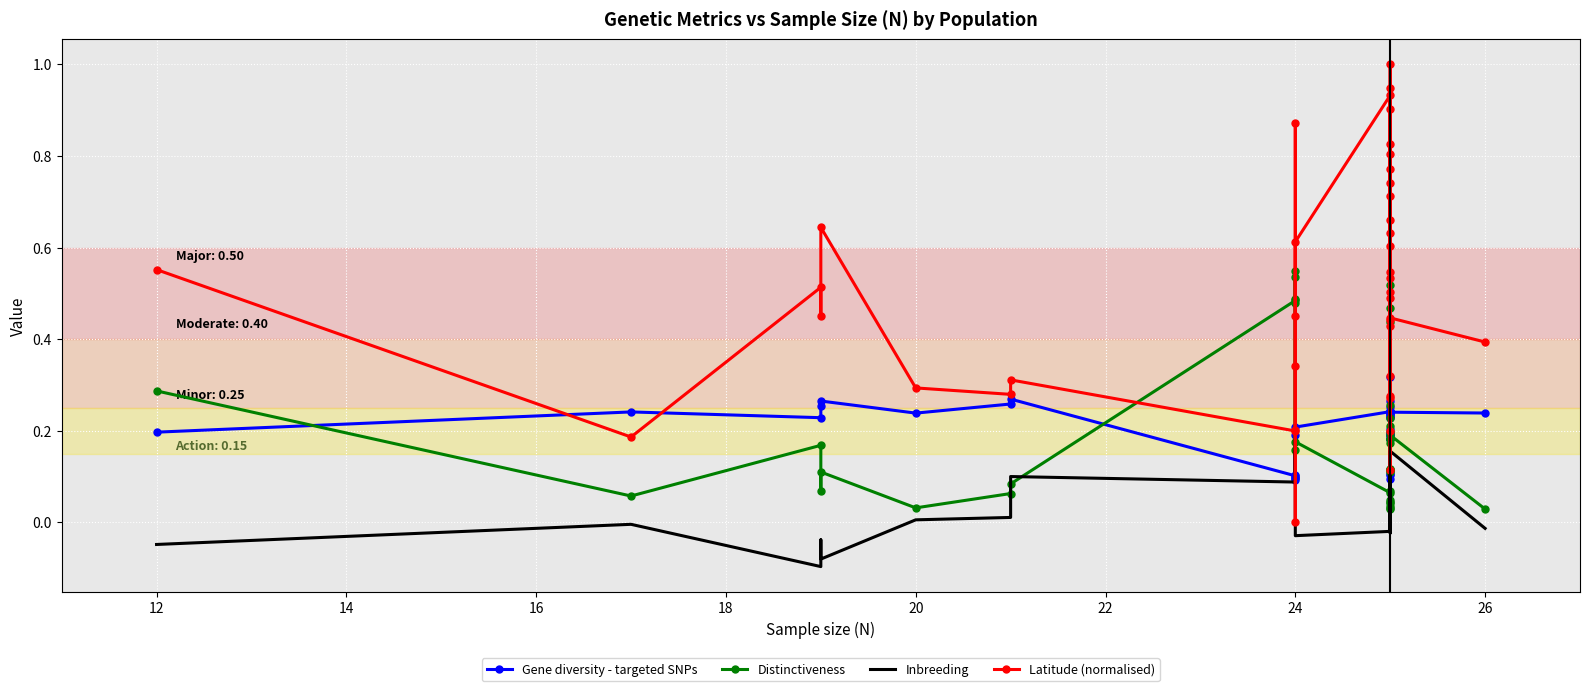

What is the average value of the Latitude (normalised) series?

0.5